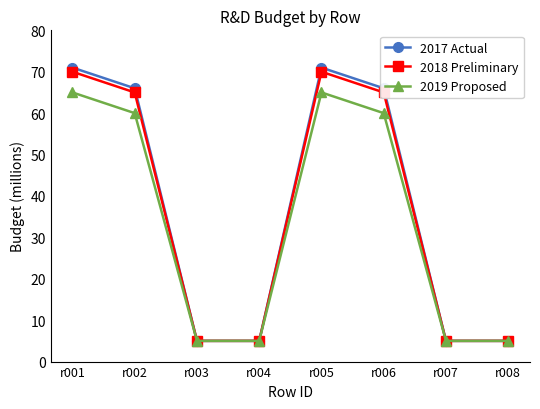

What is the greatest value displayed?

71